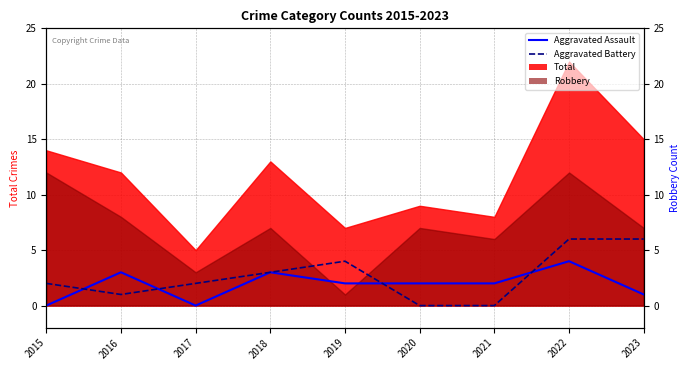

After their last crossing, which series has the higher values: Aggravated Assault or Aggravated Battery?

Aggravated Battery